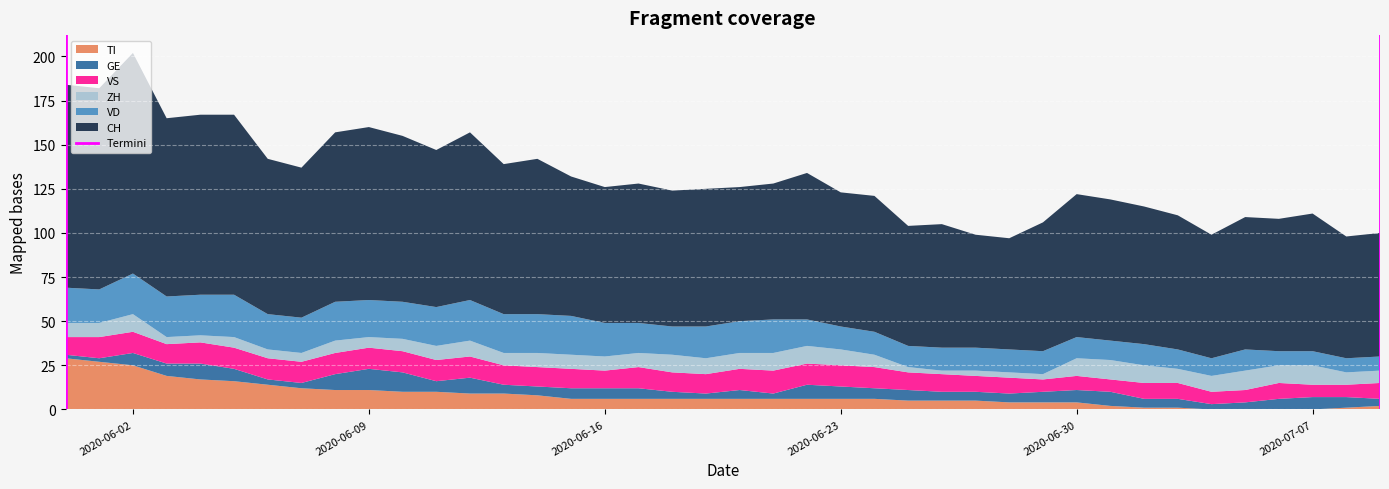

What is the maximum value for TI?

29